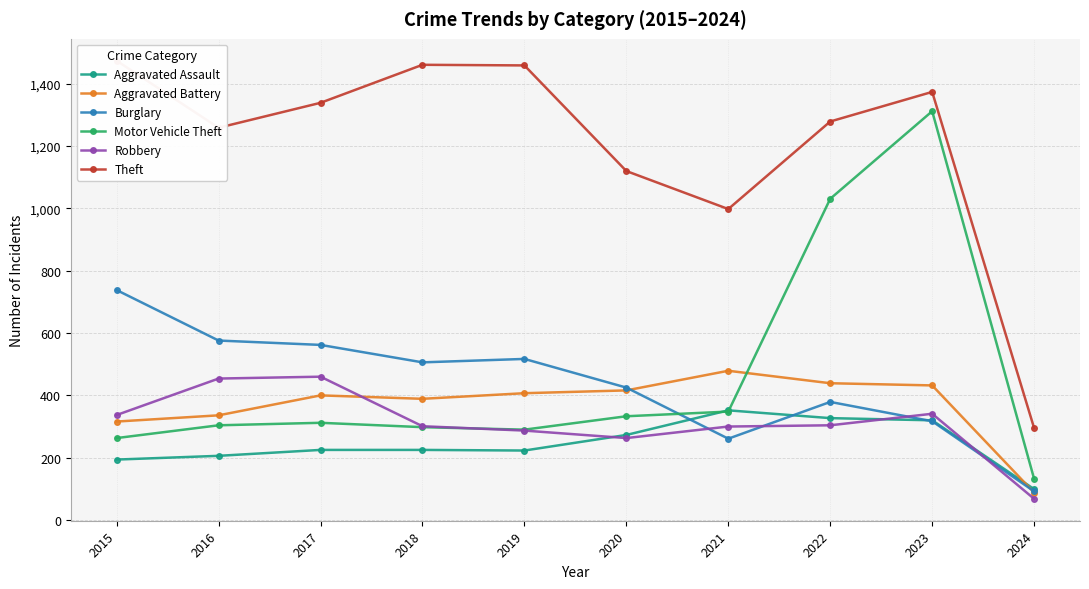

What is the difference between the second highest and second lowest values in the Aggravated Battery series?

123